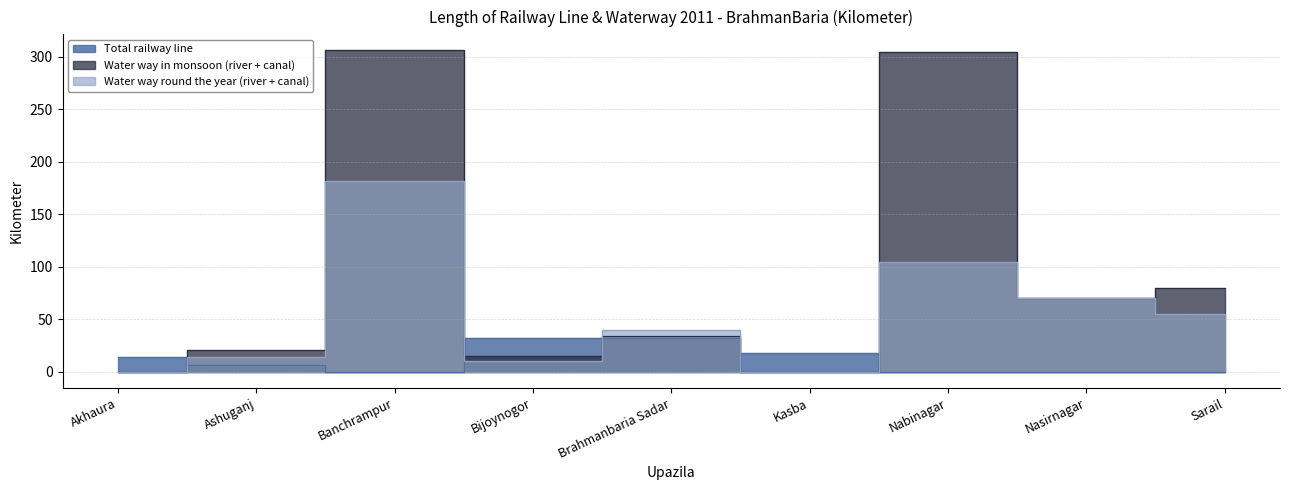

At which label does Total railway line reach its peak?

Bijoynogor